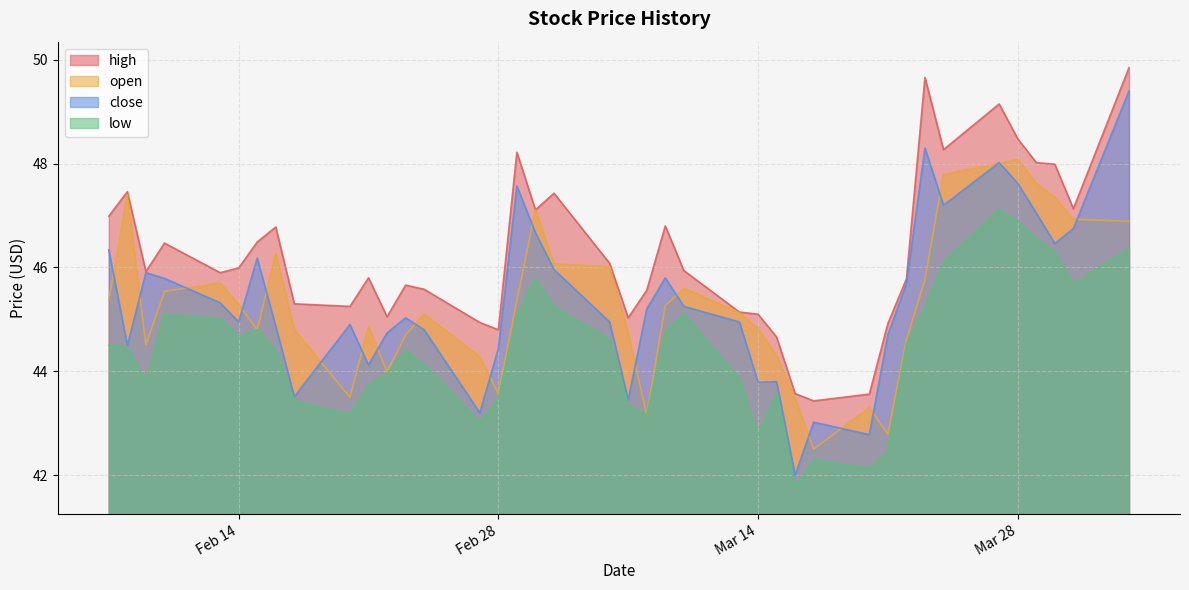

What is the maximum value shown in the chart?

49.9